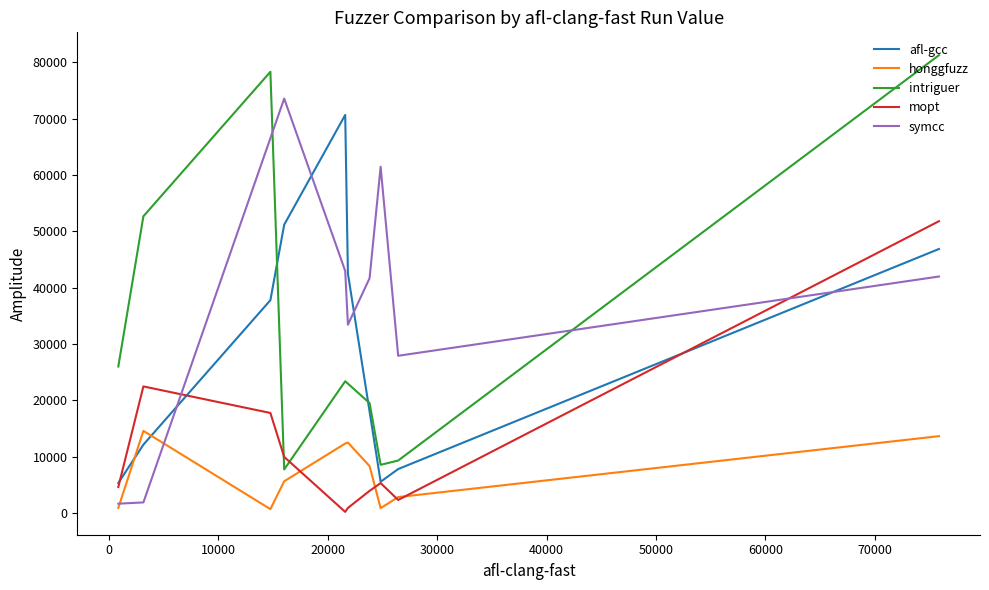

At which category does the data reach its first local peak?

2